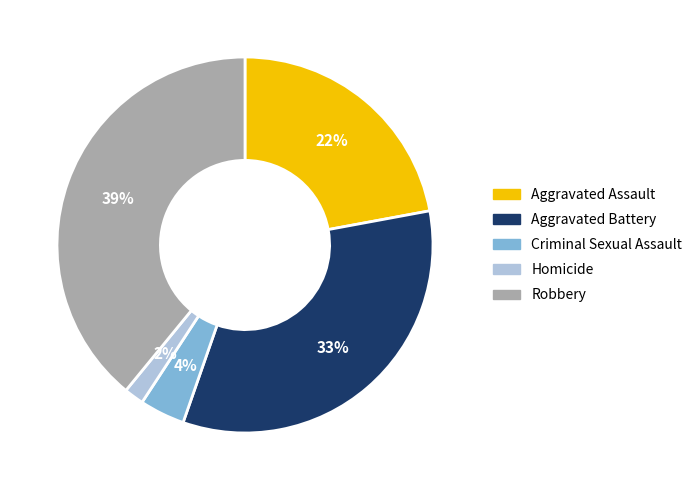

How many slices are in this pie chart?

5